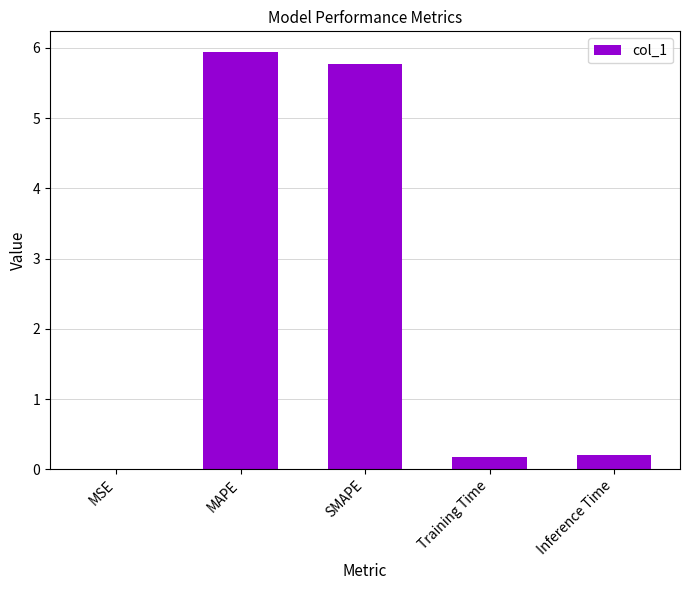

What is the sum of all values?

12.1